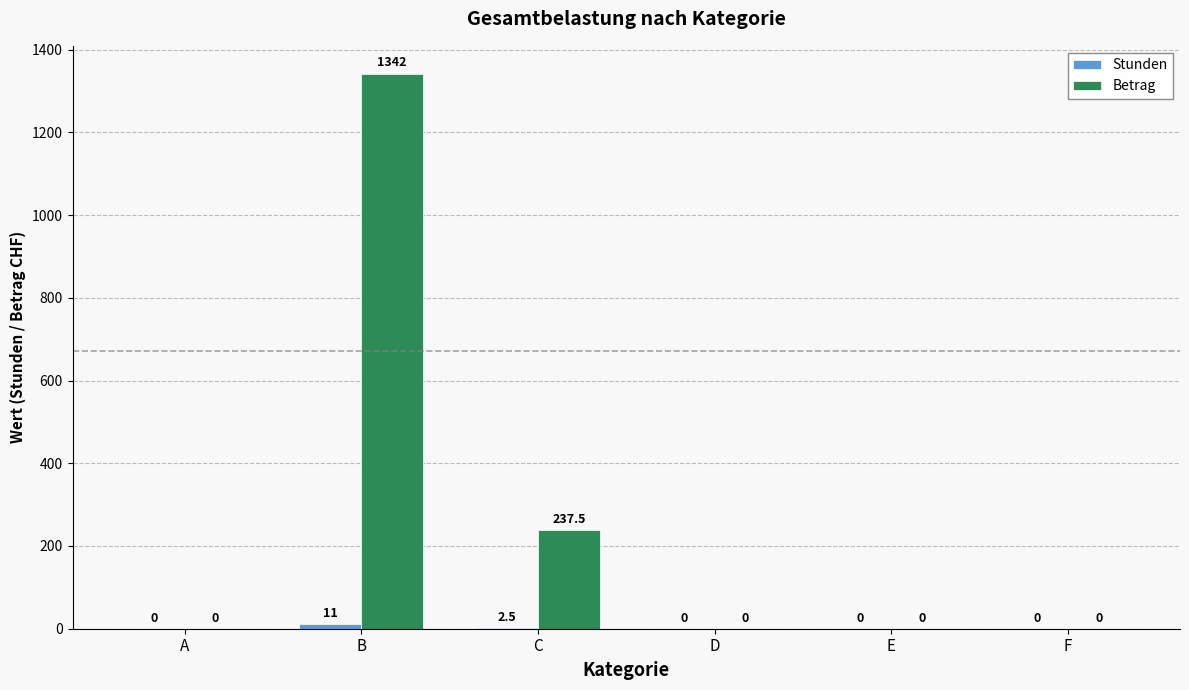

The Betrag series shows 0.0 at F. True or false?

True